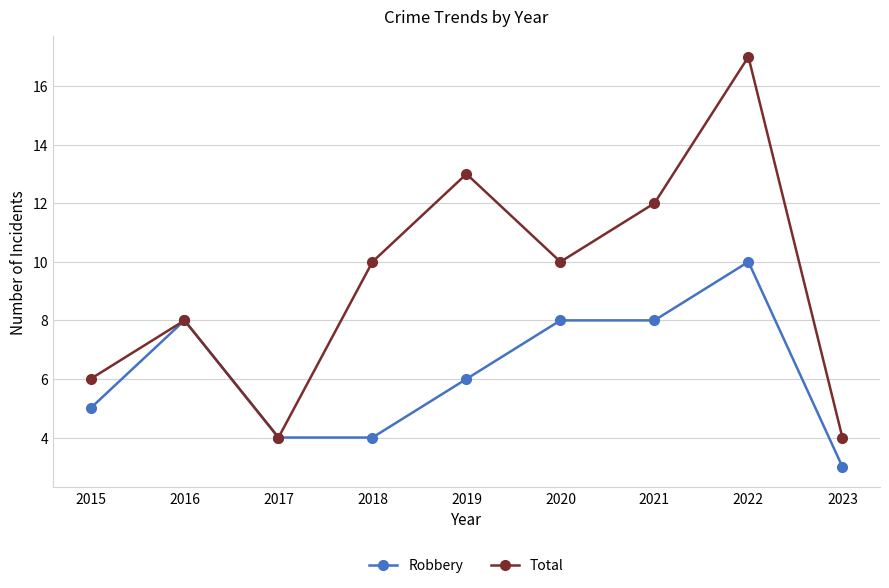

List the series in order of their peak value, lowest first.

Robbery, Total